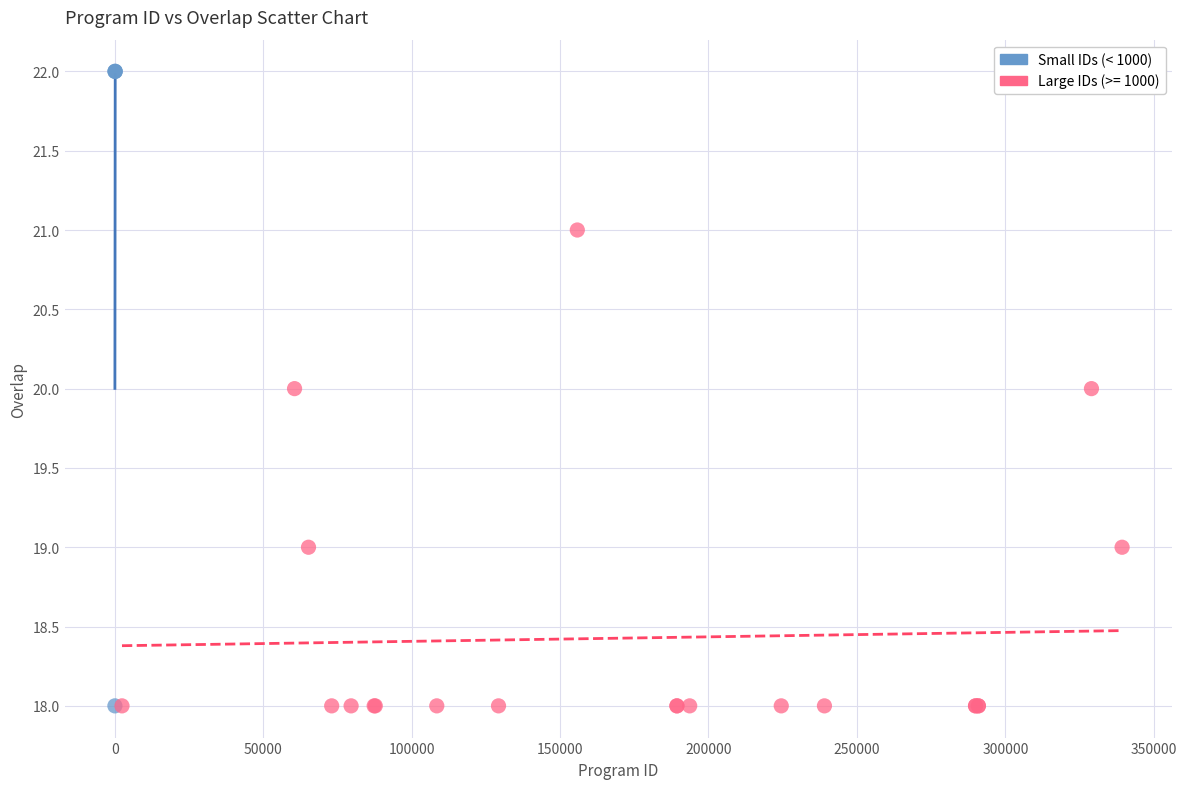

Which series reaches the maximum Y coordinate?

Small IDs (< 1000)